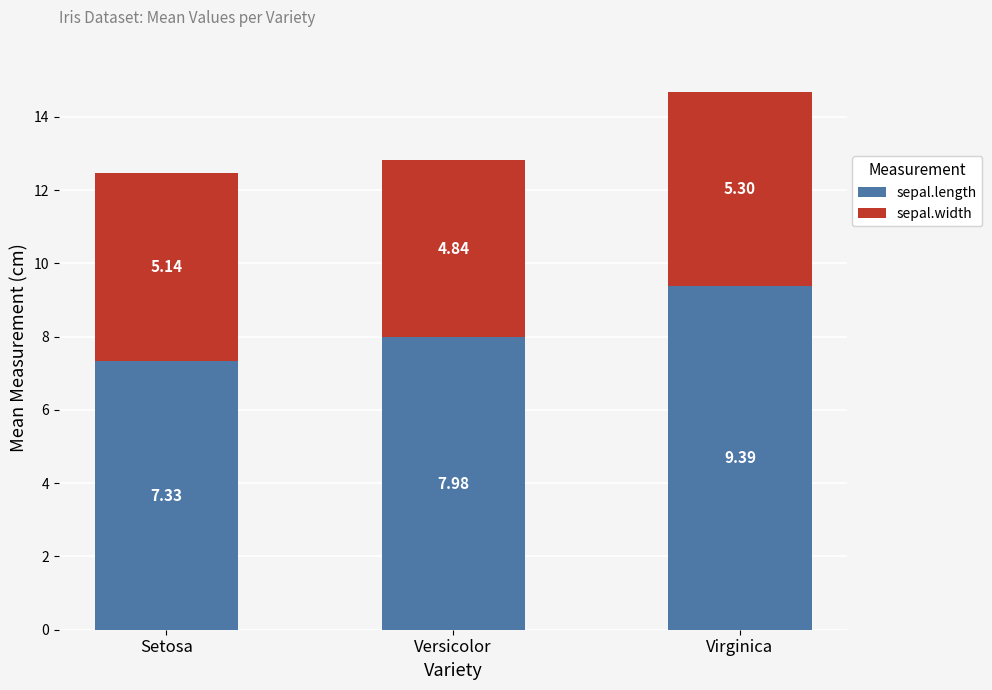

Rank the categories by sepal.length value from highest to lowest.

Virginica, Versicolor, Setosa